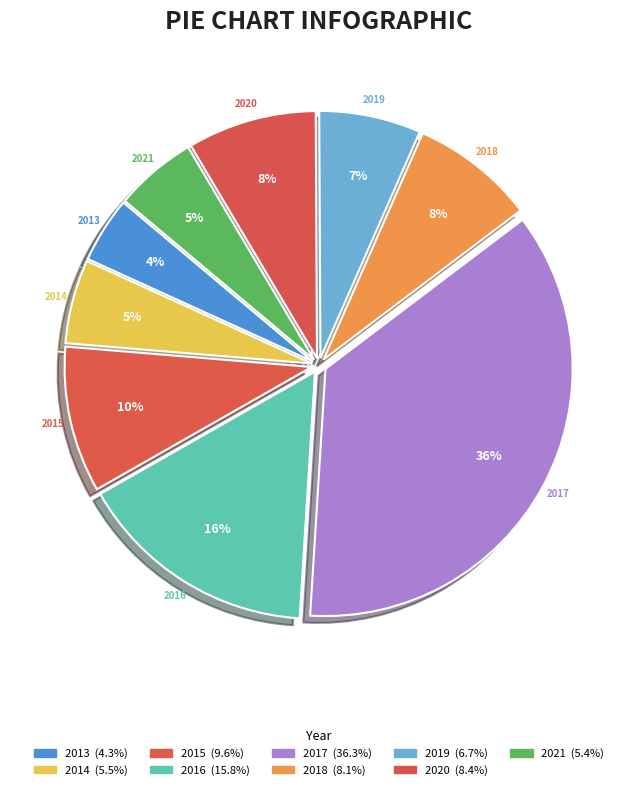

True or false: 2020 accounts for 8% of the total.

True